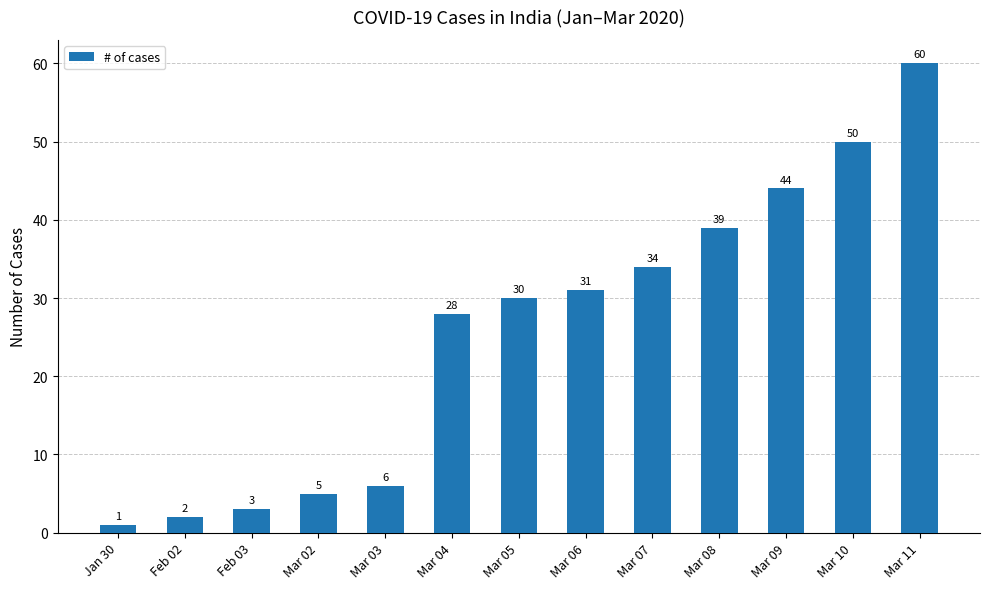

What is the change in value from Mar 07 to Mar 08?

+5